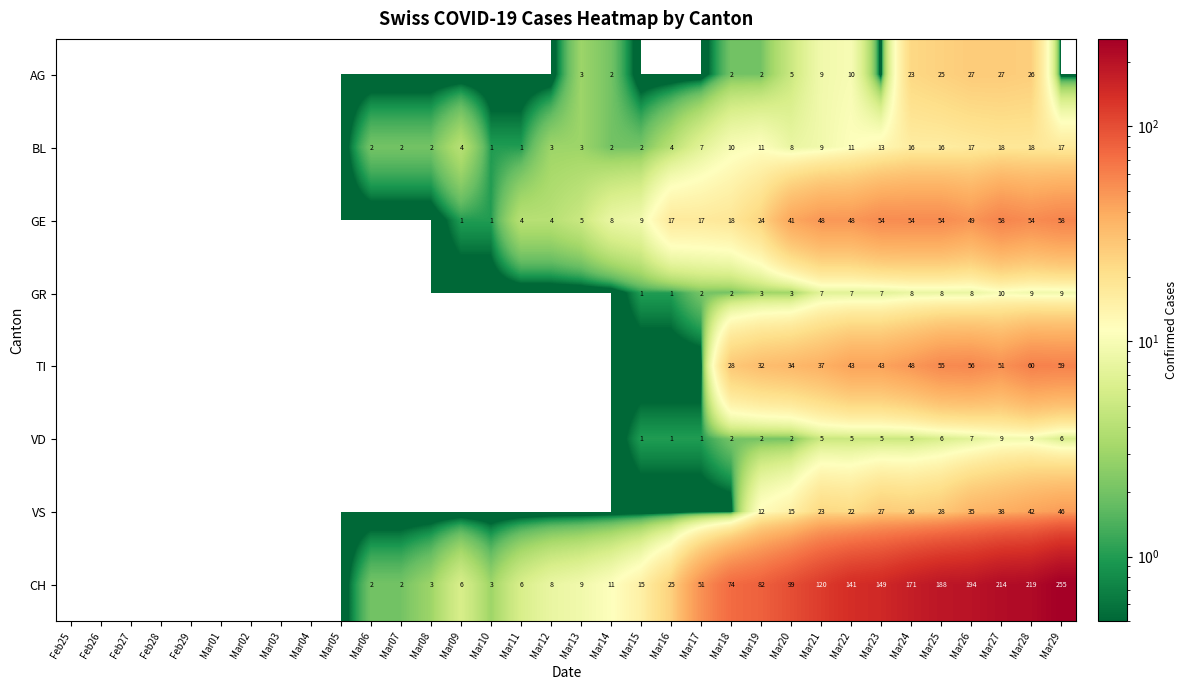

At which category is the sum across all series the highest?

Mar29